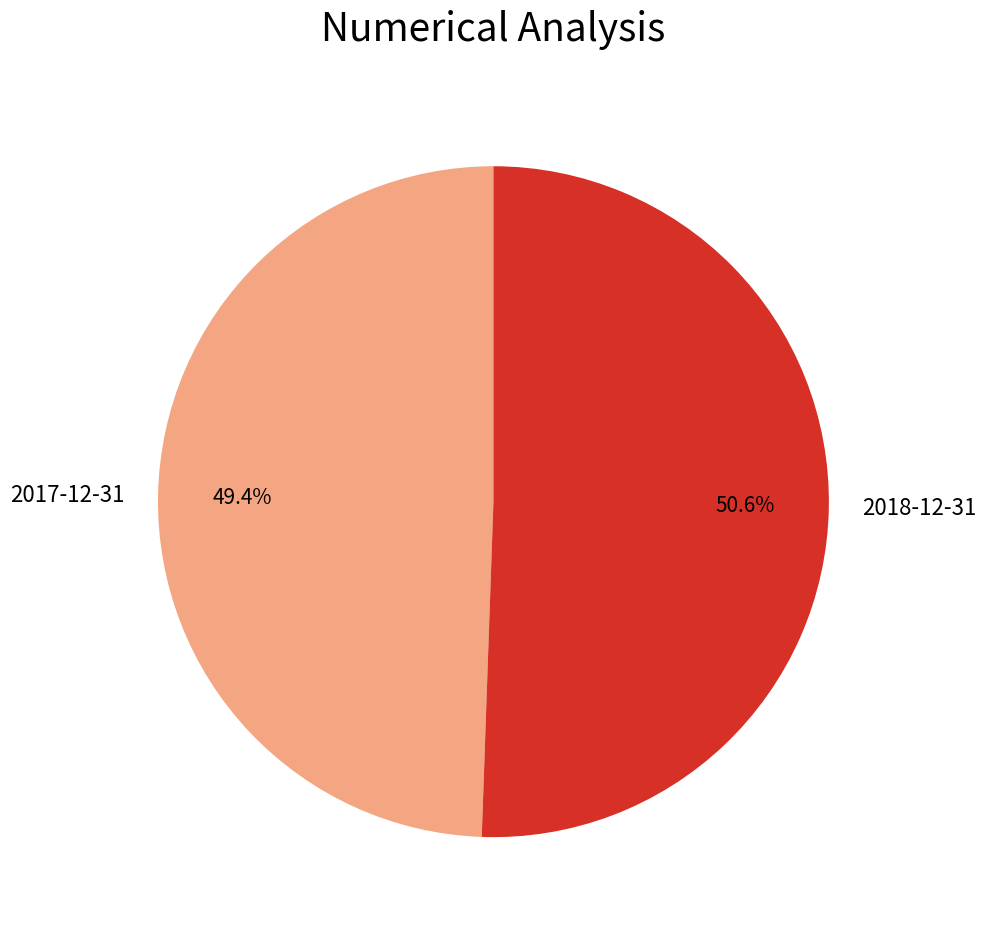

How many segments does this pie chart have?

2